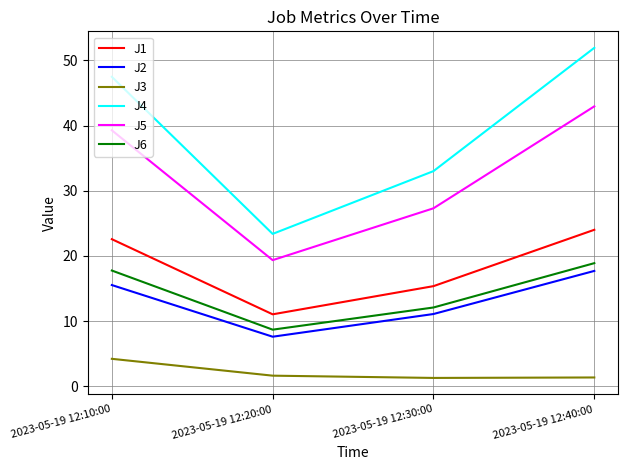

What is the difference between the J1 values at 2023-05-19 12:20:00 and 2023-05-19 12:10:00?

11.5